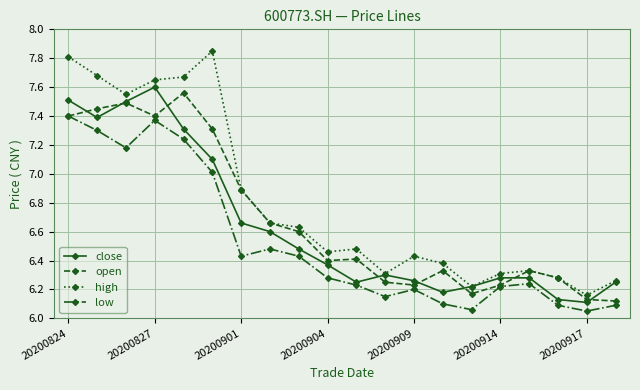

Which series has the largest range (max minus min)?

high